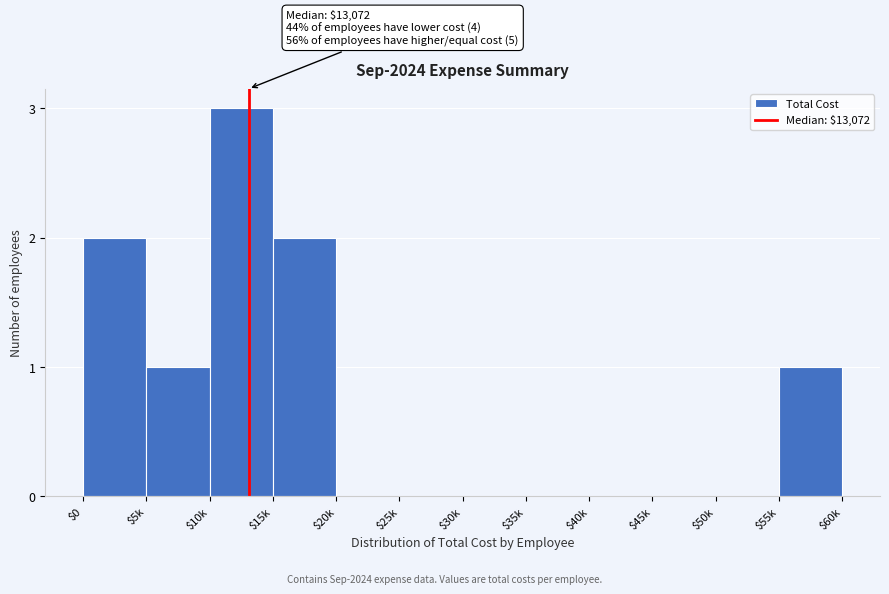

Which label corresponds to the largest value in the chart?

$10k